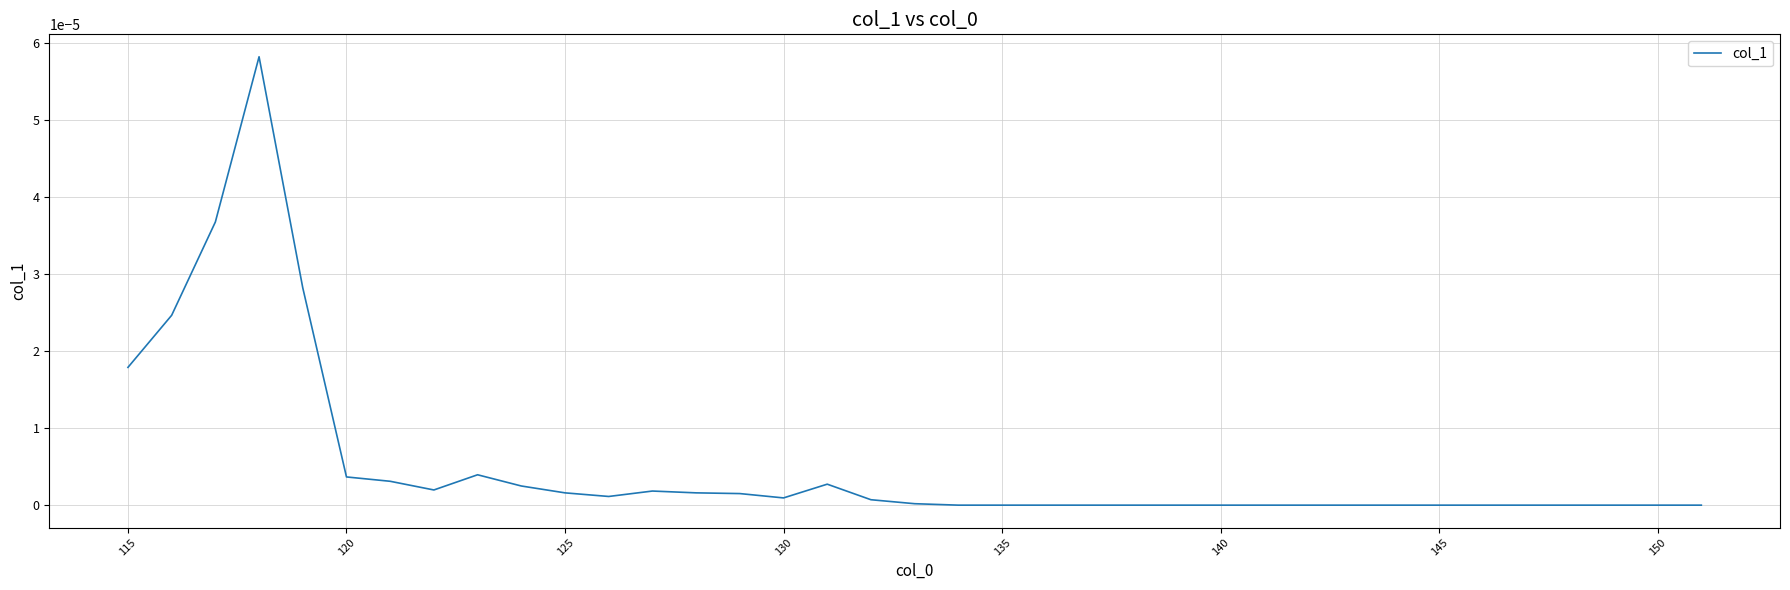

The chart shows a value of 0.0 at 140. True or false?

True